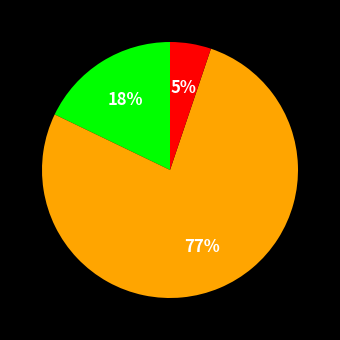

To the nearest percent, what is the average slice percentage?

33%